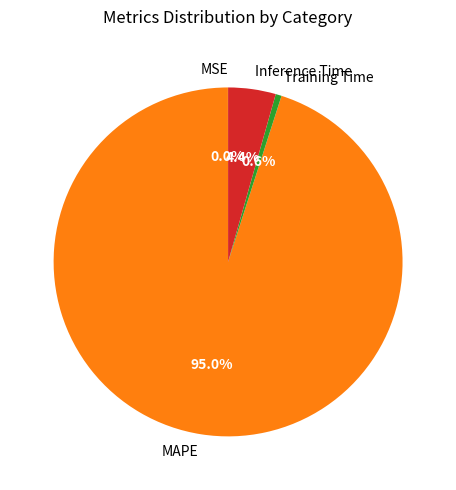

What percentage is the Training Time slice, to the nearest percent?

1%